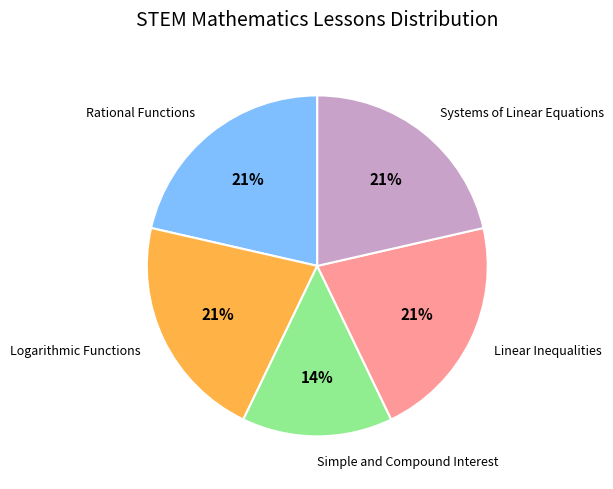

Count the number of slices in the pie.

5